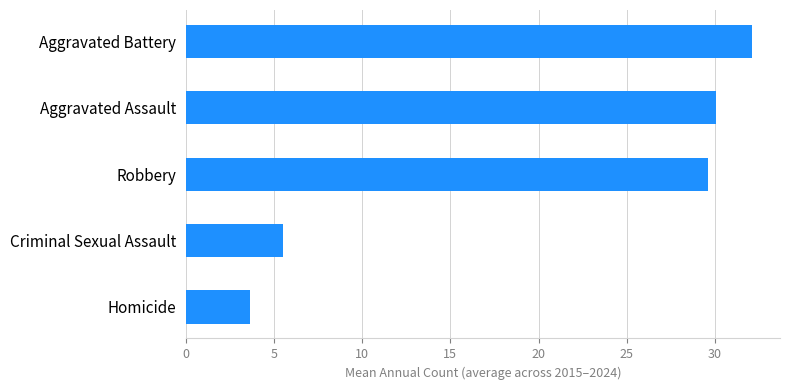

Does the chart contain stacked bars?

No